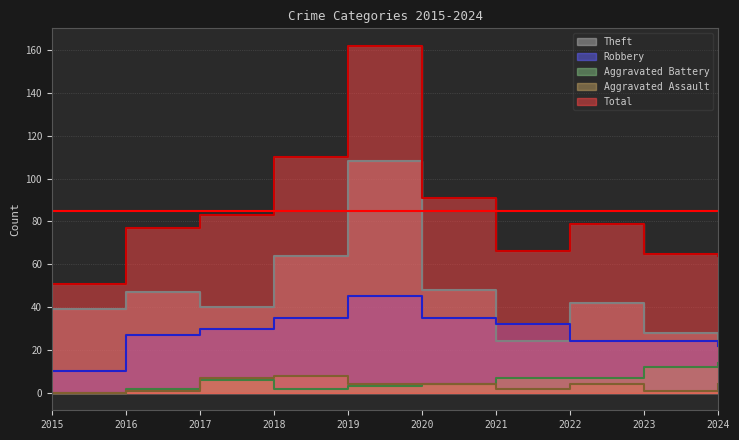

Which label corresponds to the smallest value in the chart?

2015